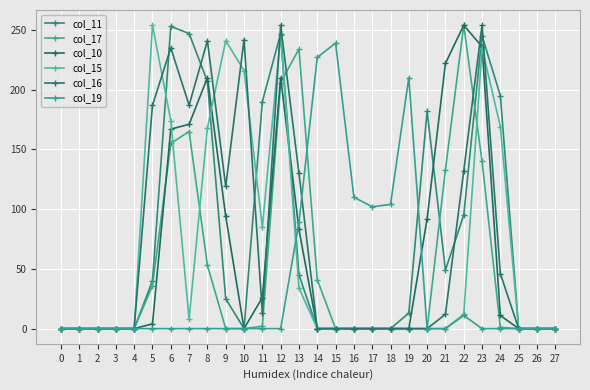

How many lines are shown in the chart?

6